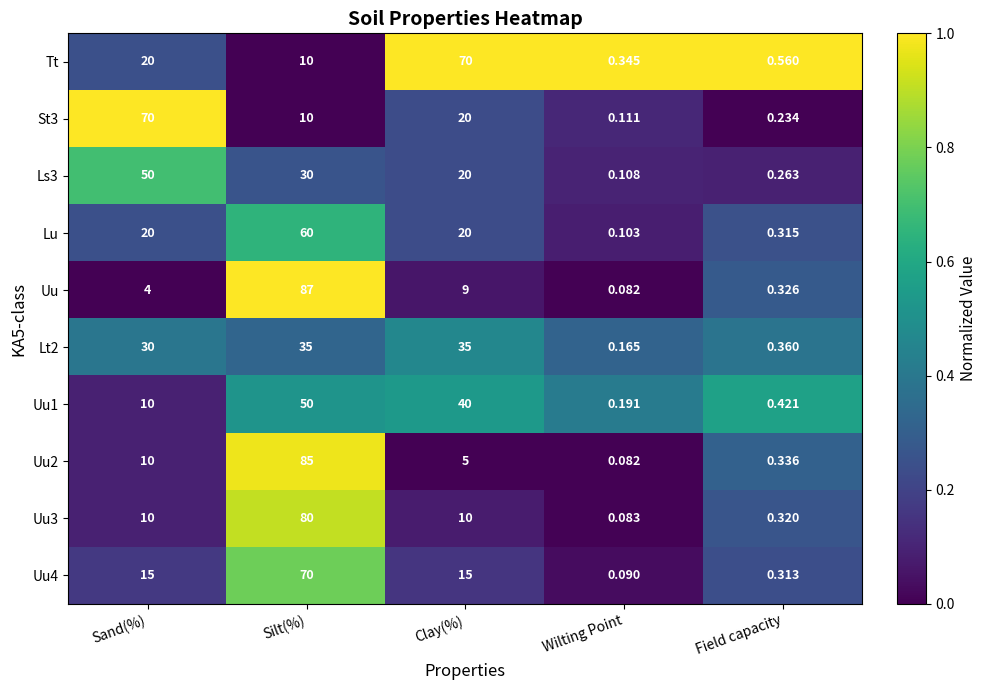

At how many categories does at least one series exceed 0?

5